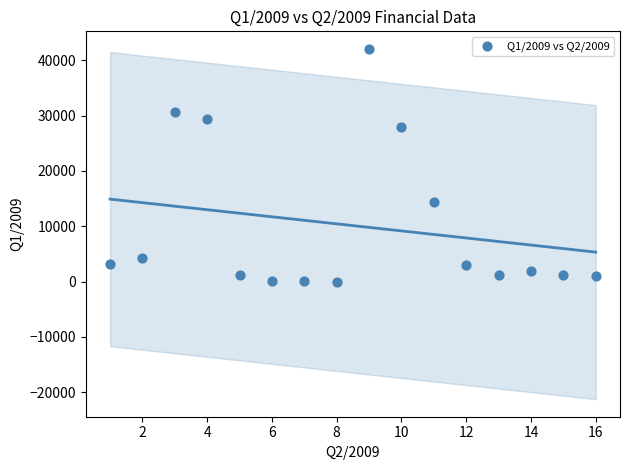

What is the range of X values (max minus min)?

15